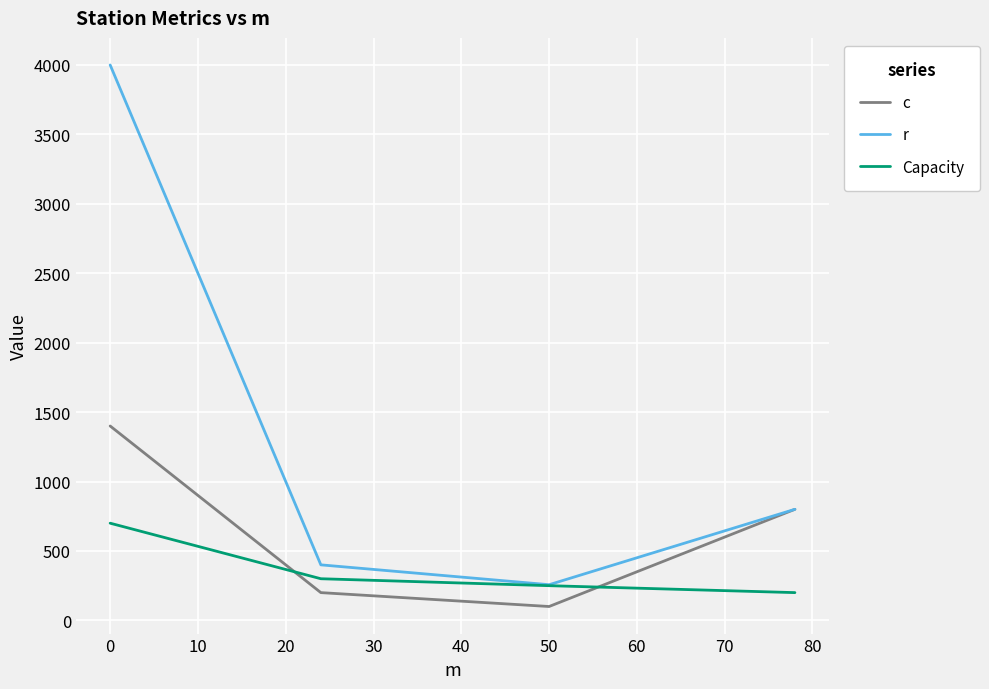

Which series has the largest range (max minus min)?

r